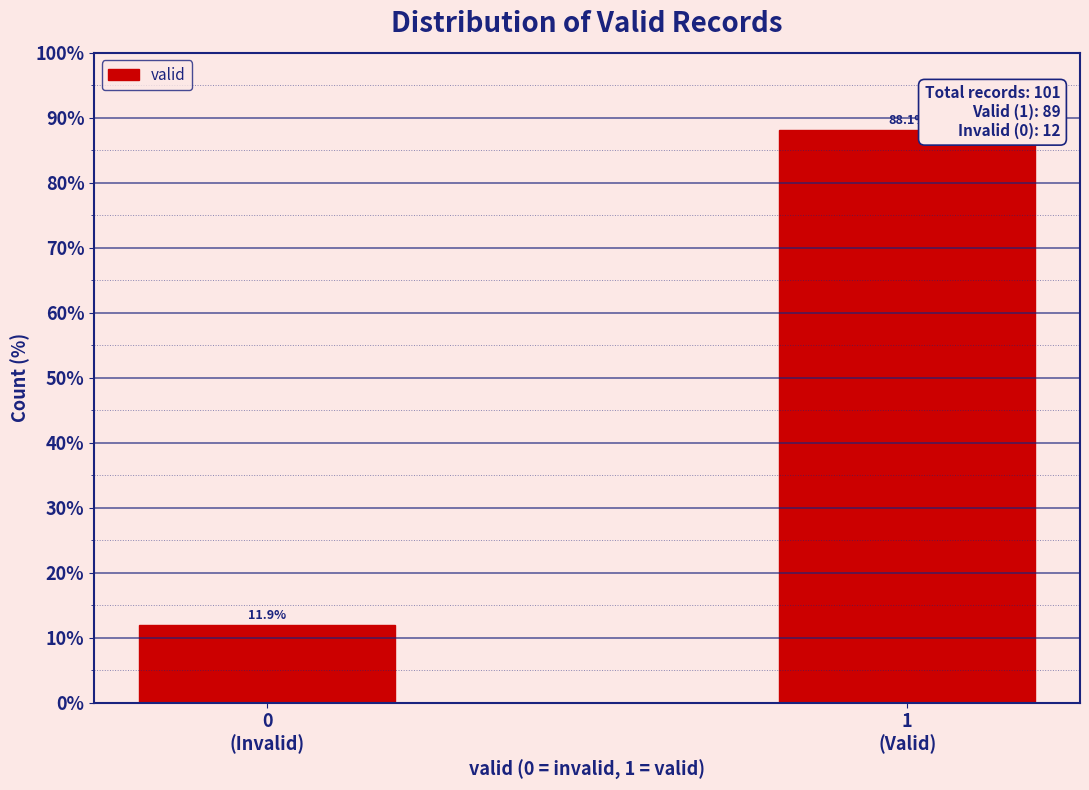

Reading left to right, what are all the values shown in this chart?

11.9	88.1